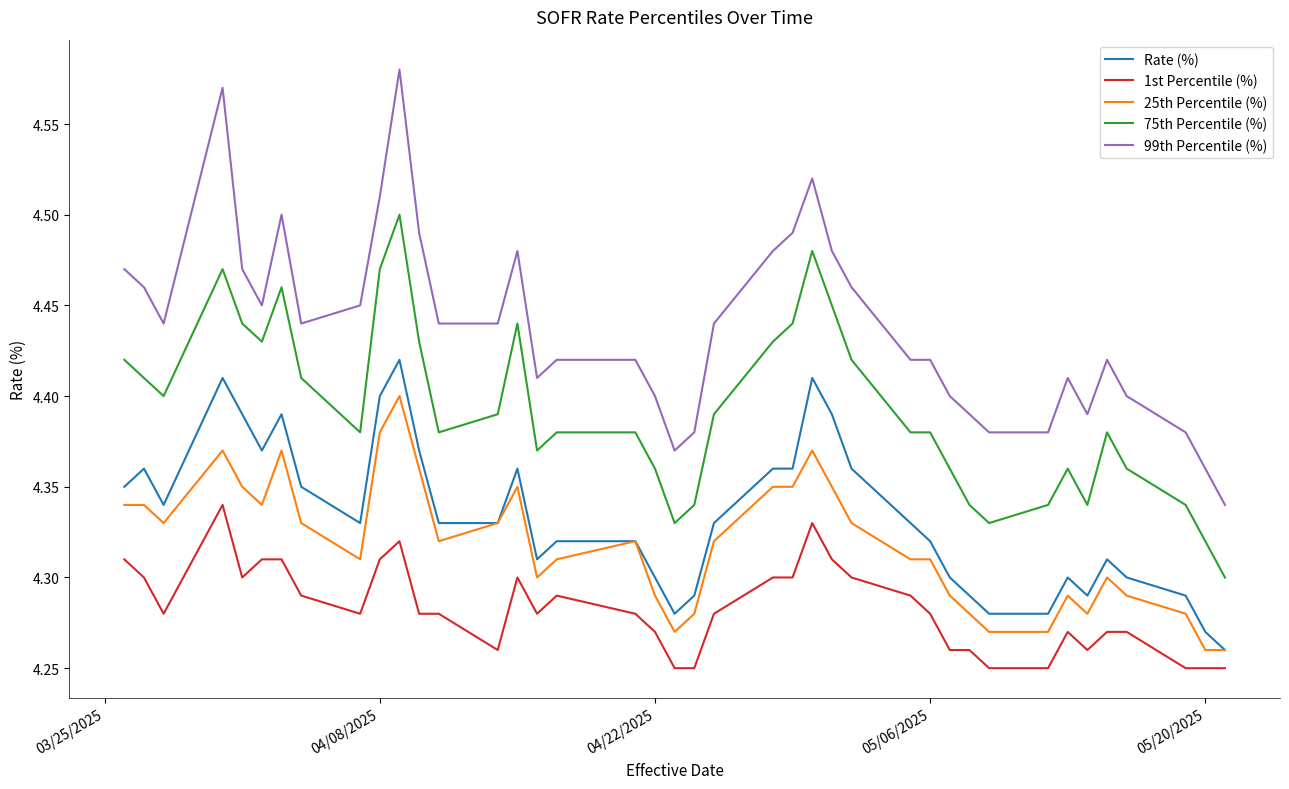

List the series in order of their peak value, lowest first.

1st Percentile (%), 25th Percentile (%), Rate (%), 75th Percentile (%), 99th Percentile (%)